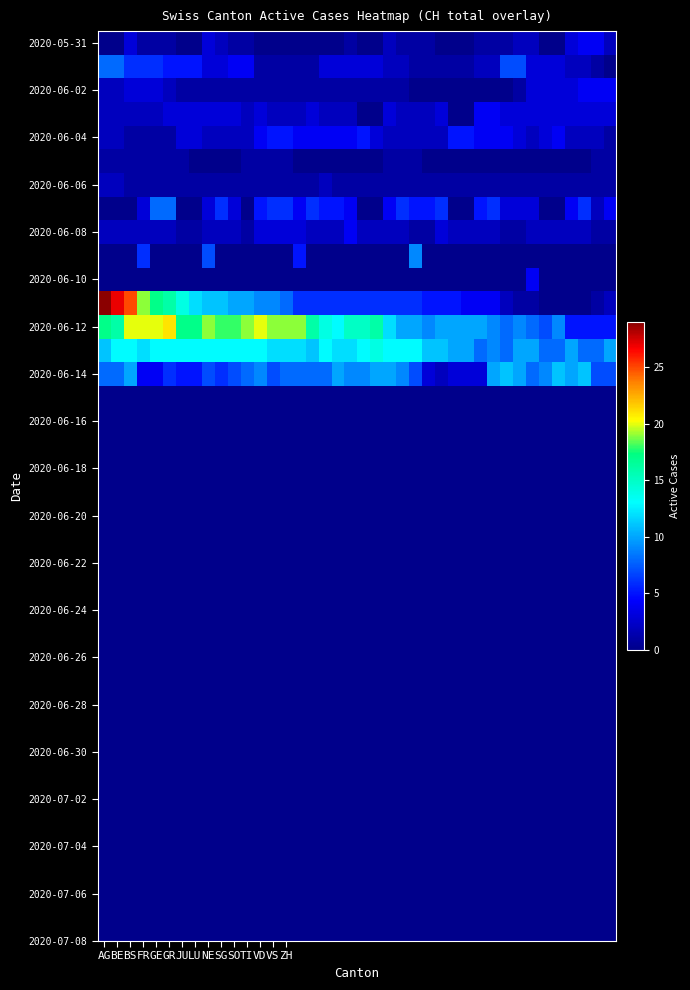

What is the maximum value shown in the chart?

29